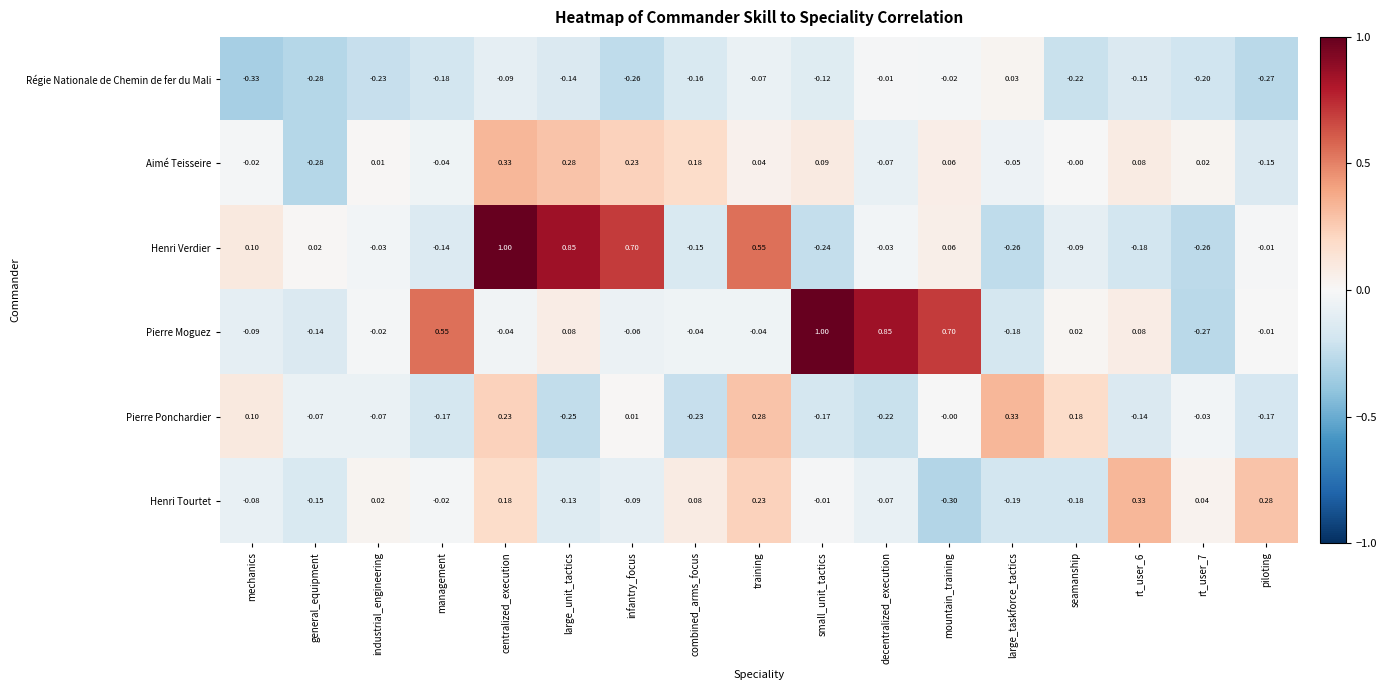

Which series changed the most between general_equipment and seamanship?

Pierre Ponchardier